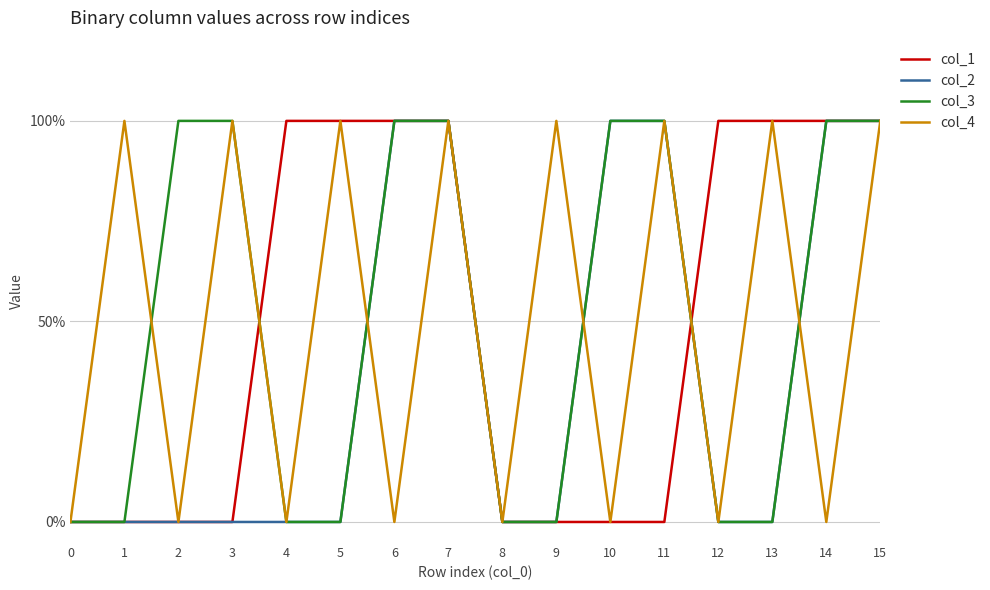

Does the chart display data point markers on the line(s)?

No